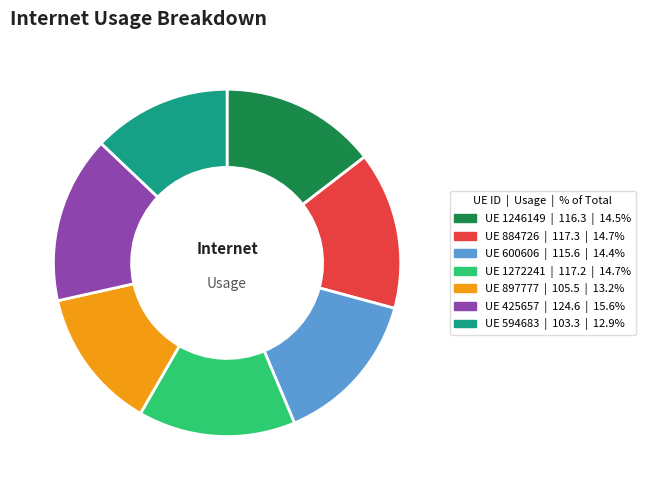

Count the number of slices in the pie.

7